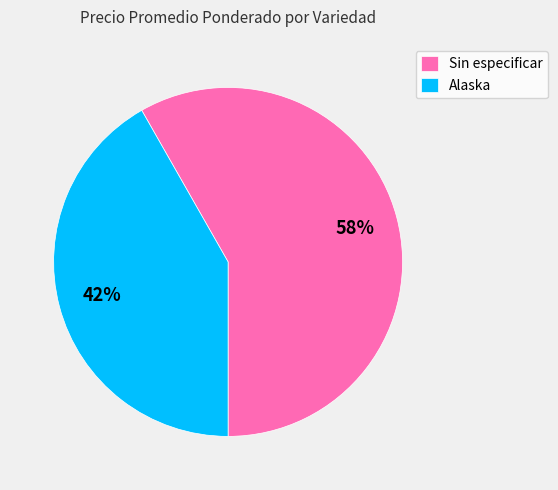

Count the number of slices in the pie.

2